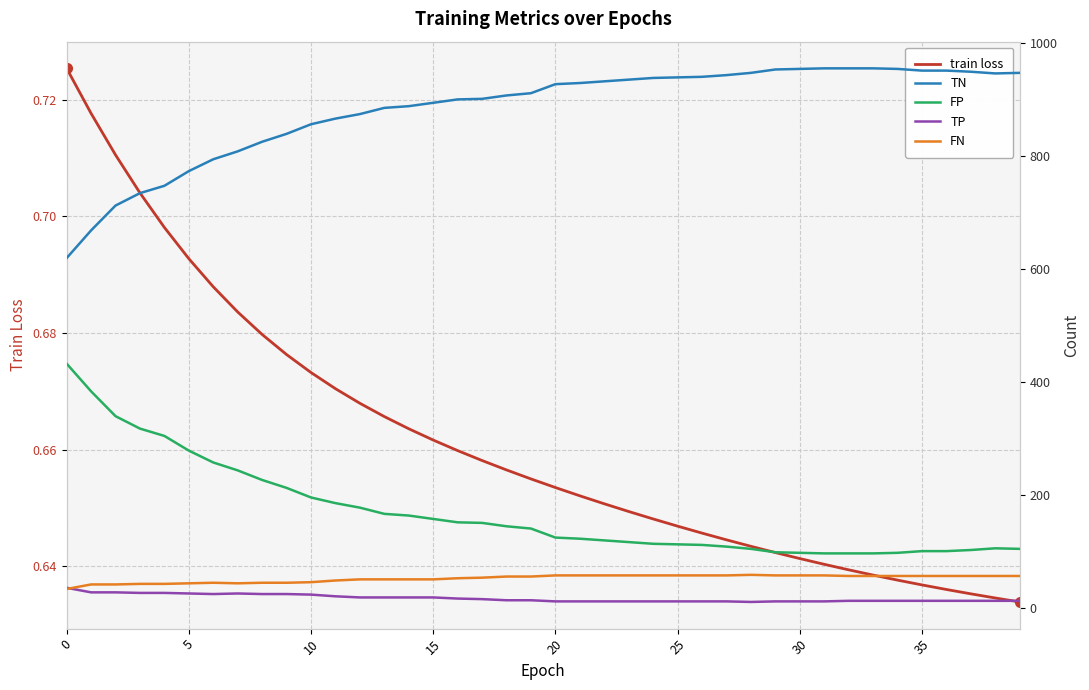

Which series has the largest total across all categories?

TN